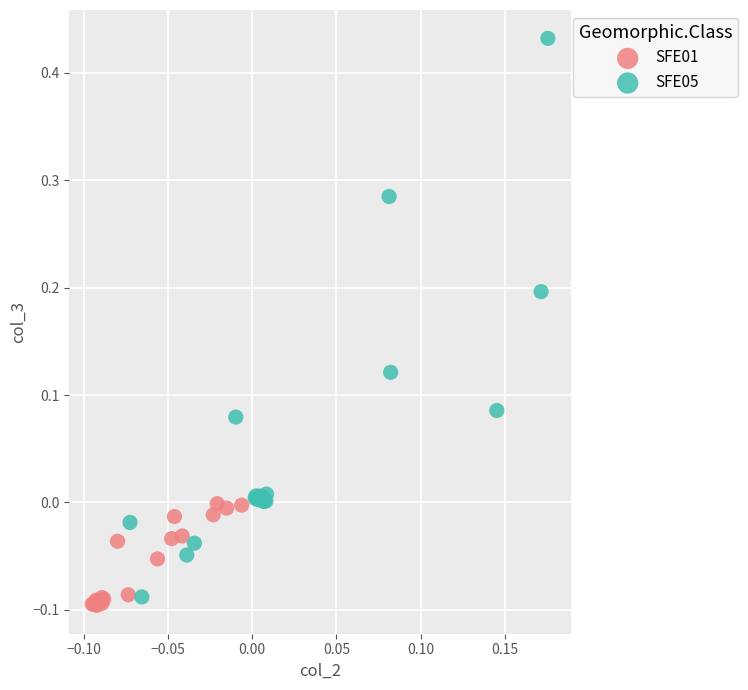

Which series contains the lowest Y value?

SFE01